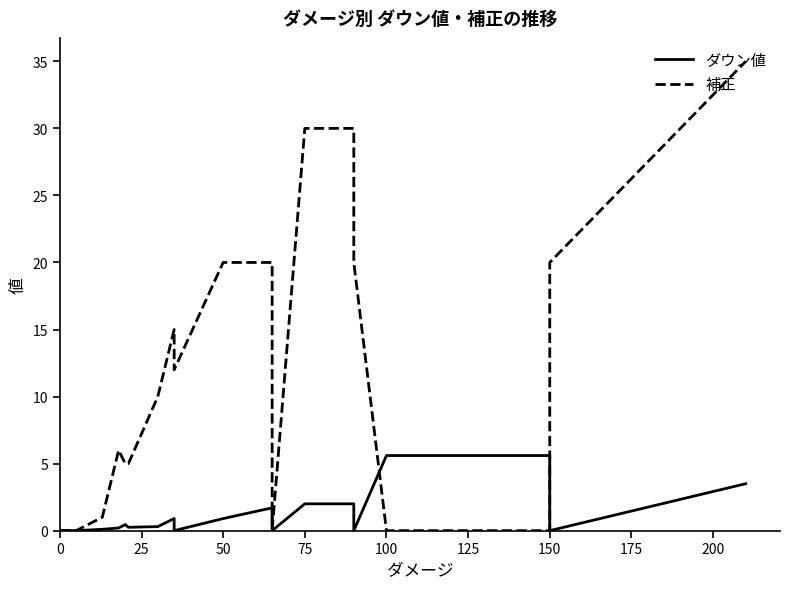

What is the value of the ダウン値 point at the 6th from the left?

0.2